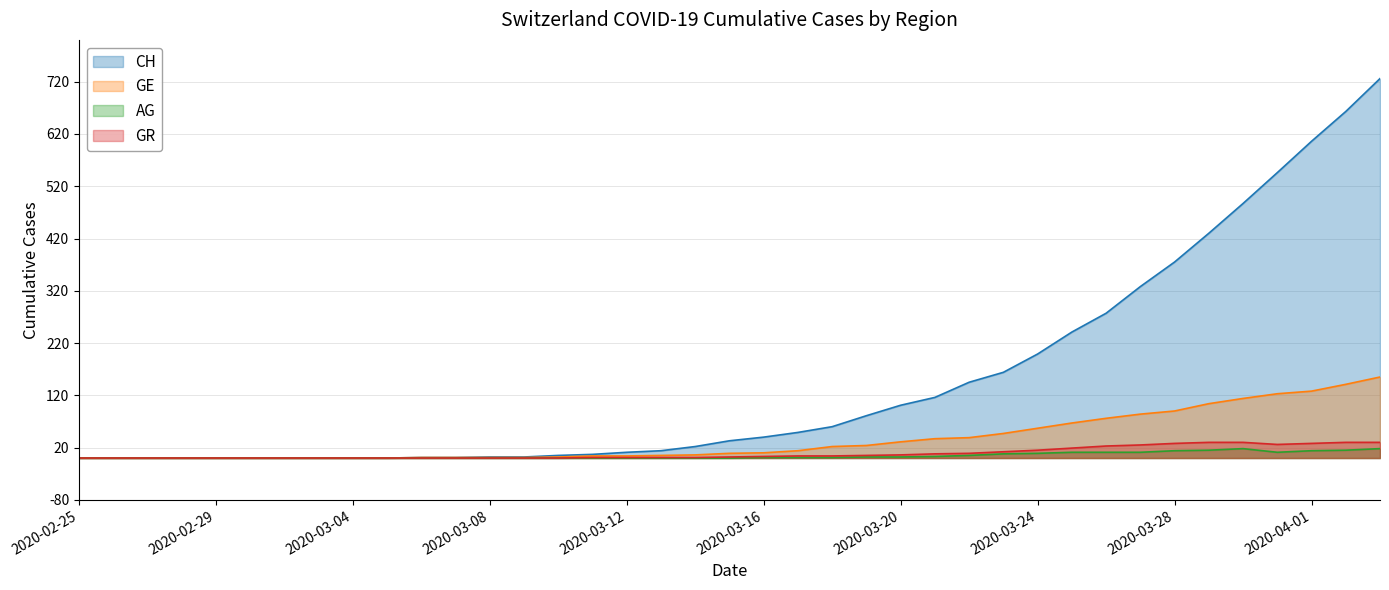

How many data points in AG are above 0?

19